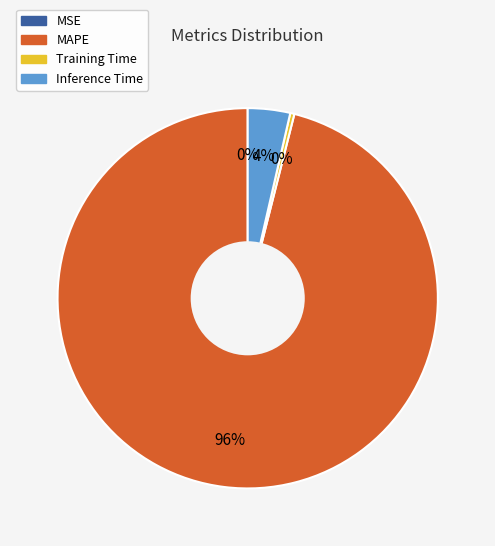

Which has a higher value, Inference Time or Training Time?

Inference Time